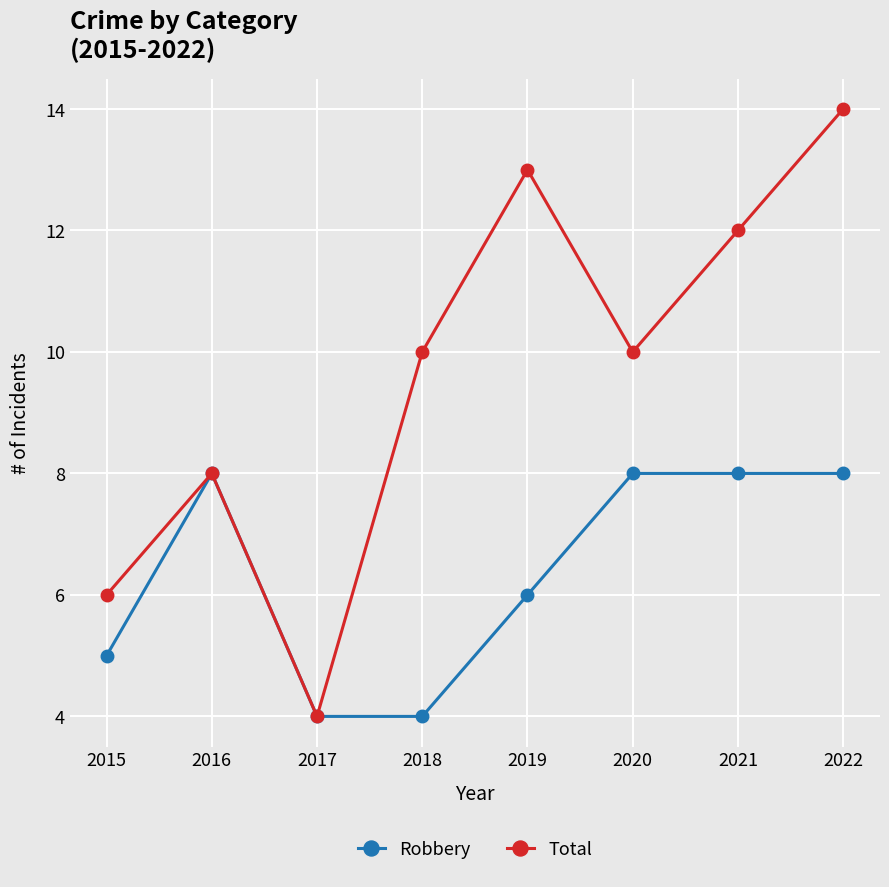

List the series in order of their overall mean, lowest first.

Robbery, Total